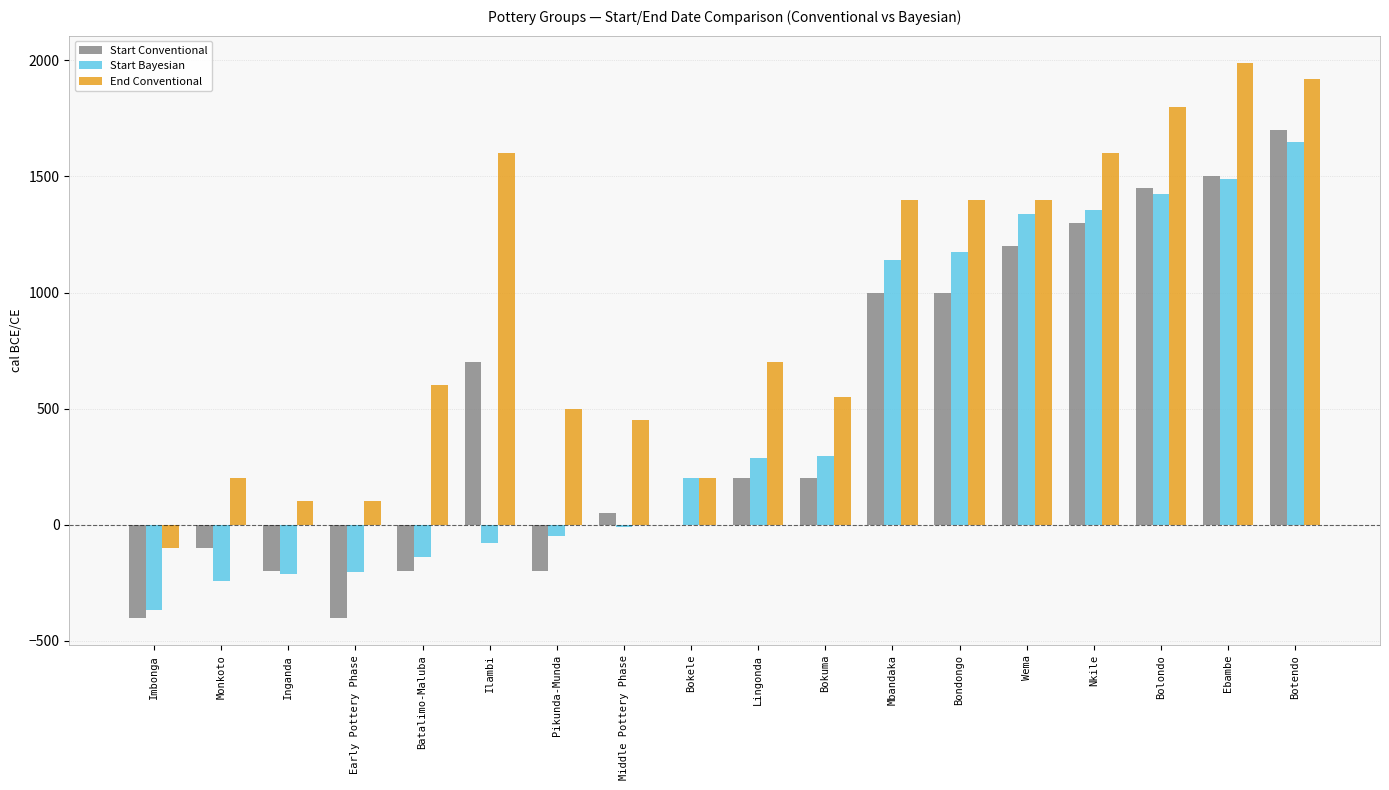

What is the total value across all series at Batalimo-Maluba?

261